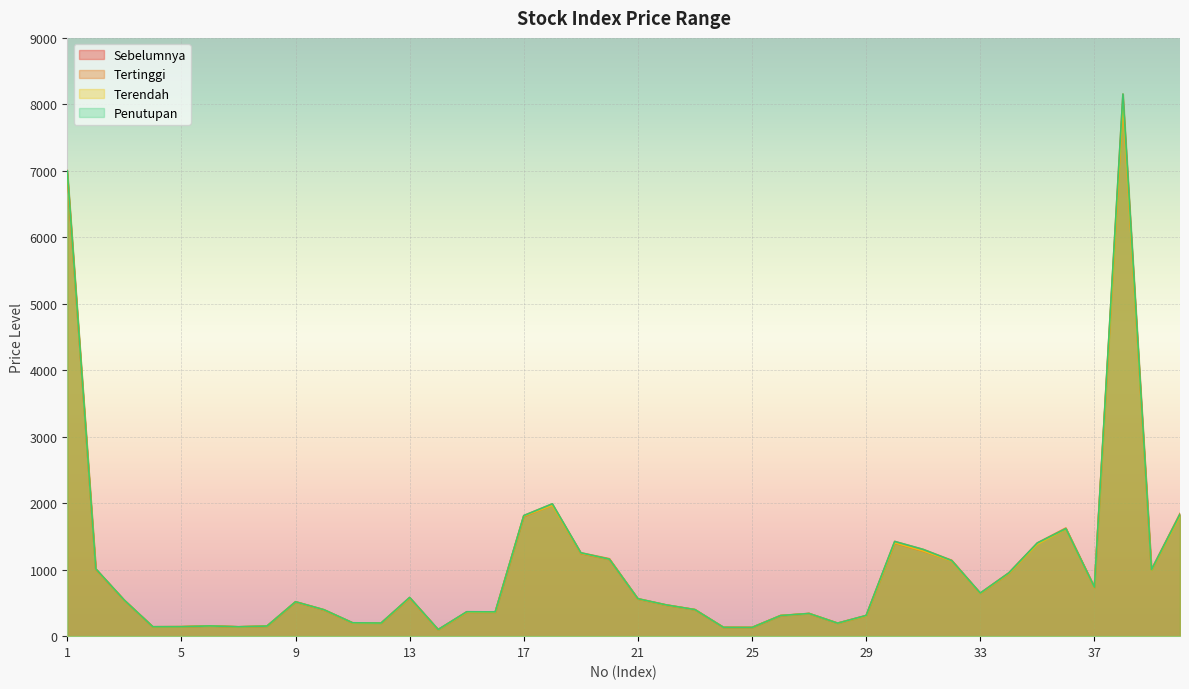

What is the difference between the maximum and second lowest values in the Sebelumnya series?

7919.8